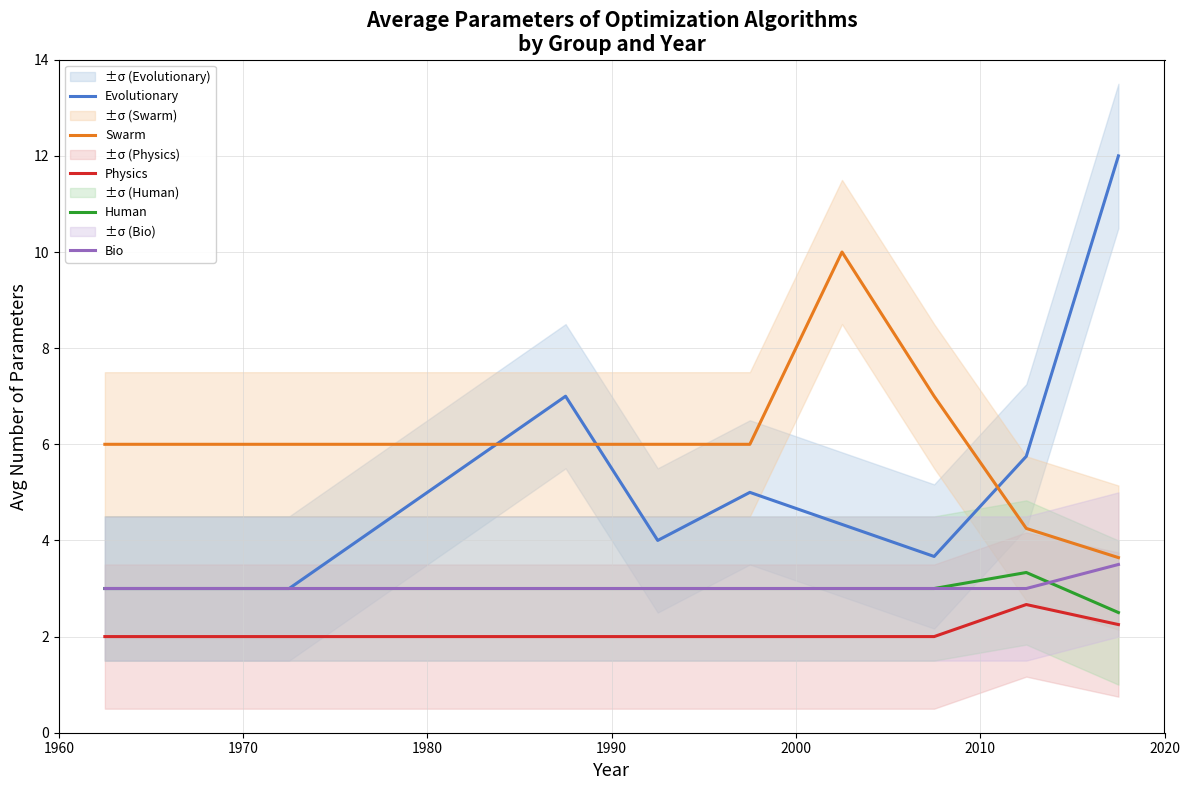

What is the minimum value for Swarm?

3.6